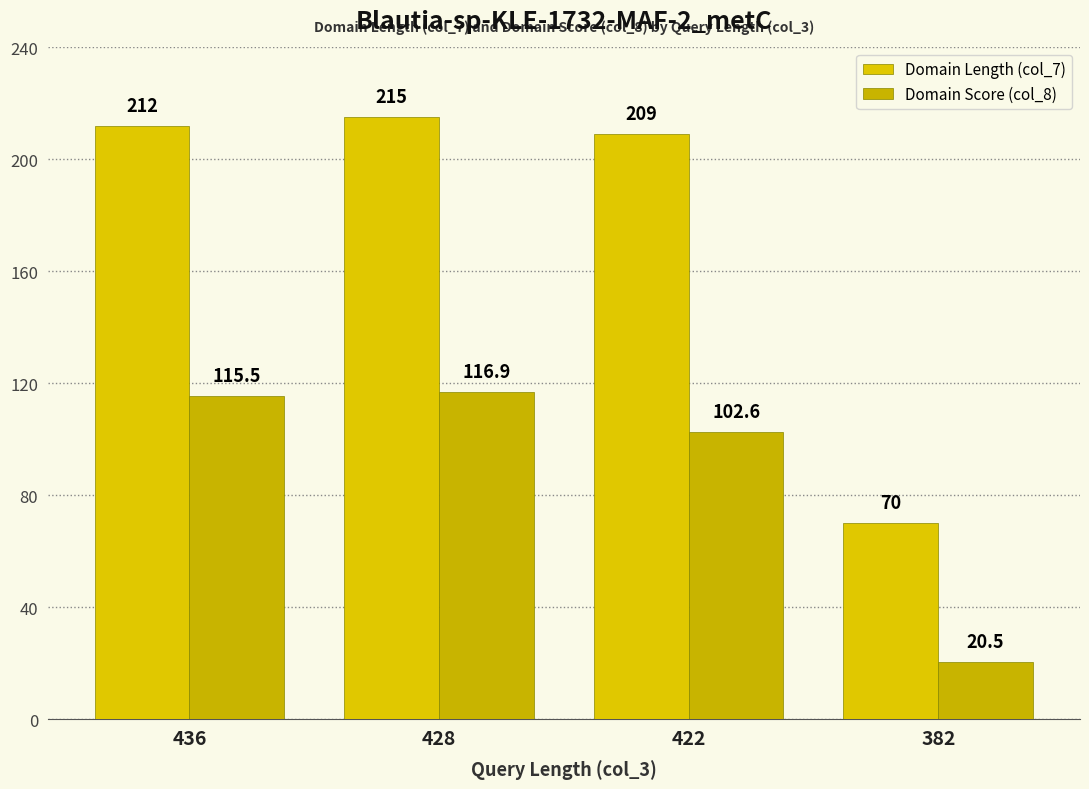

What is the minimum value shown in the chart?

20.5